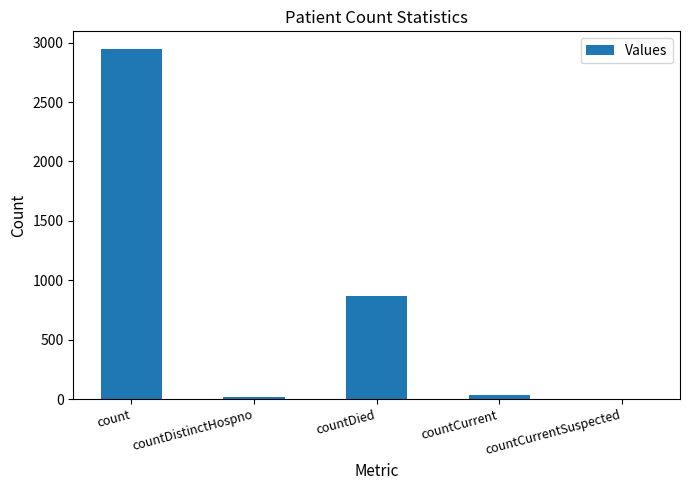

Where is the data nearest to the value 1474?

countDied